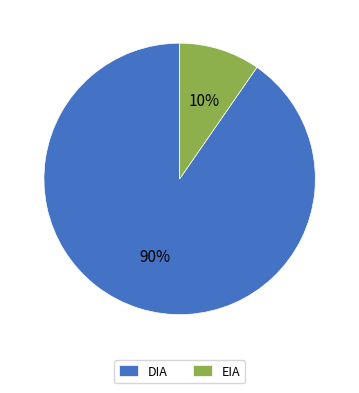

To the nearest percent, what is the combined percentage of DIA and EIA?

100%